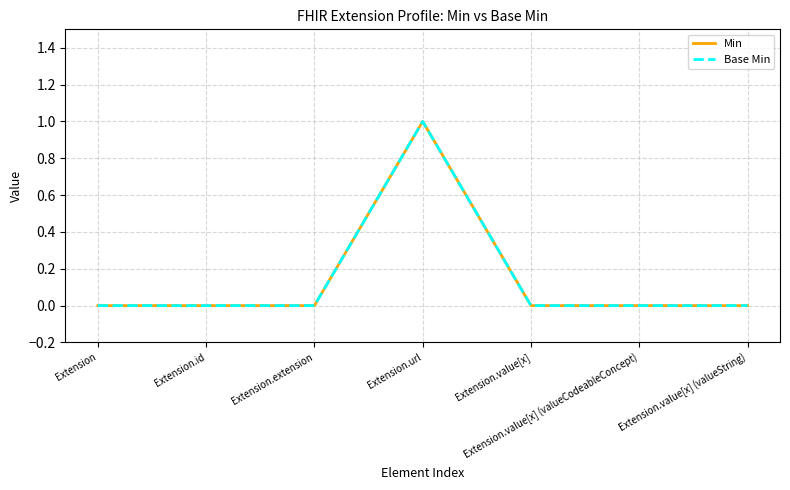

True or false: Min and Base Min intersect in this chart.

False